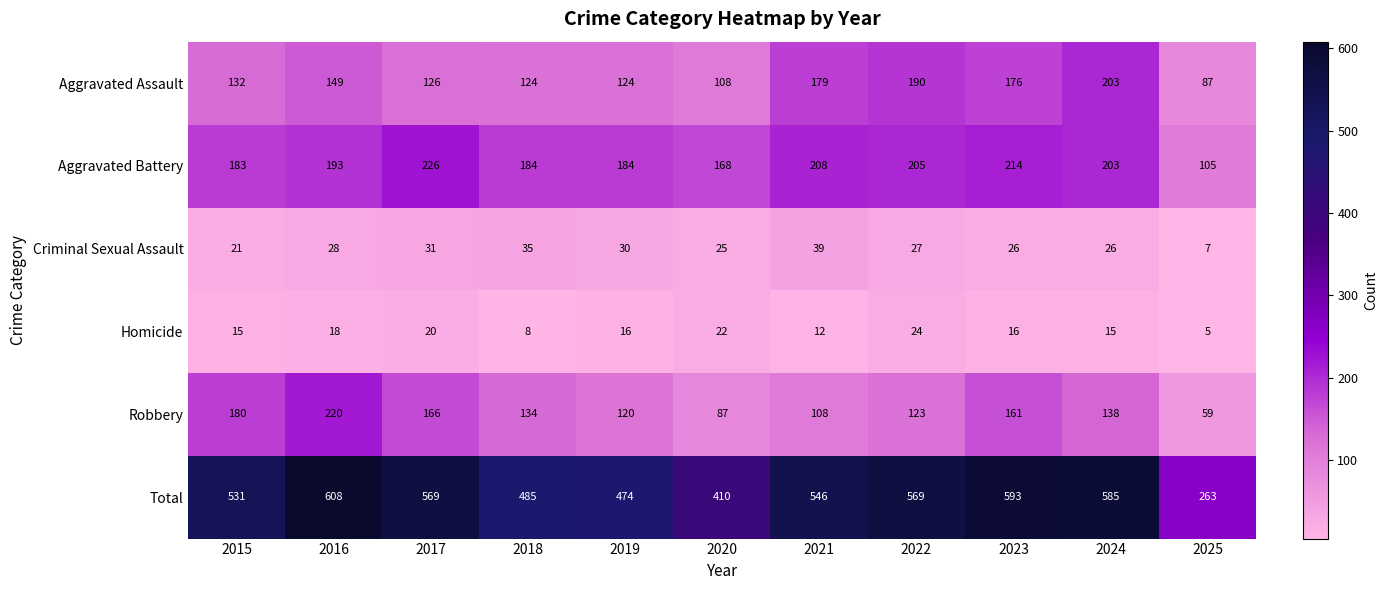

What value does the Total series have at 2016?

608